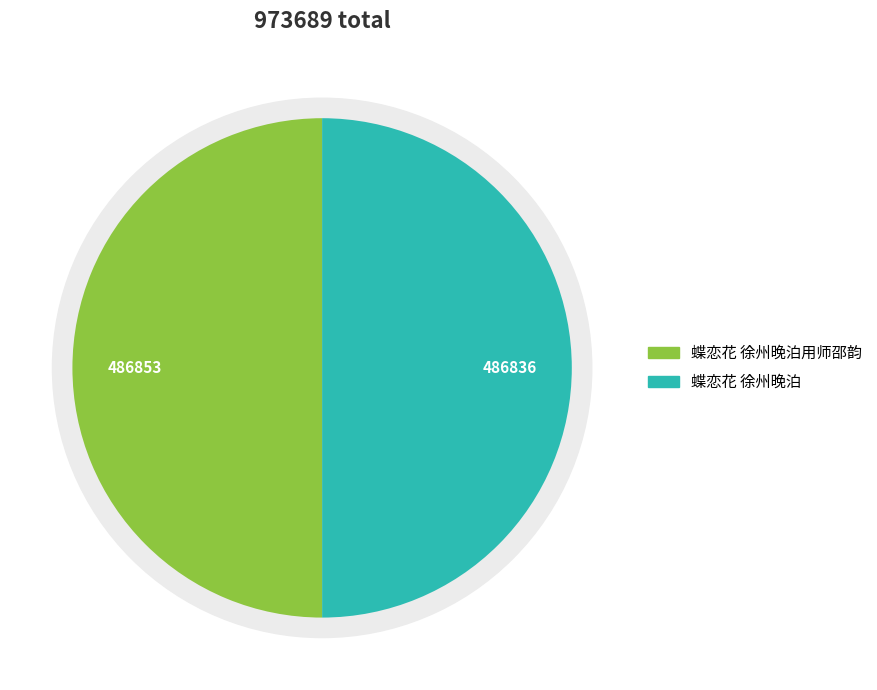

True or false: 蝶恋花 徐州晚泊用师邵韵 accounts for 50% of the total.

True